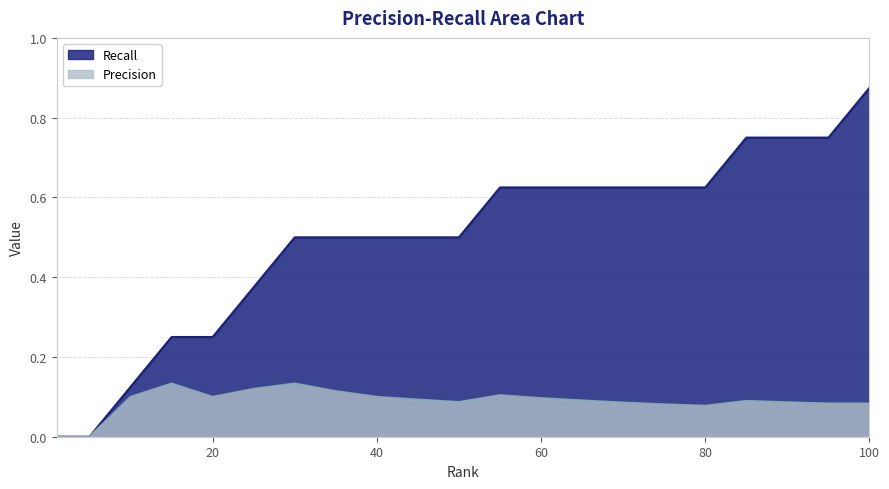

How many values in the Recall series exceed 0?

19